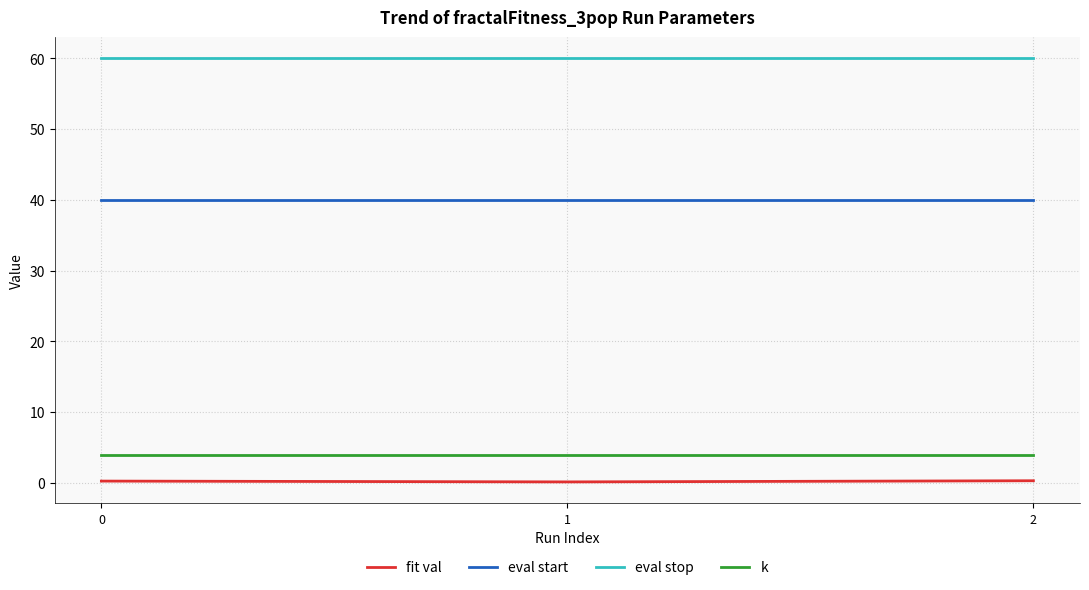

What are all the series names shown in the legend?

fit val, eval start, eval stop, k